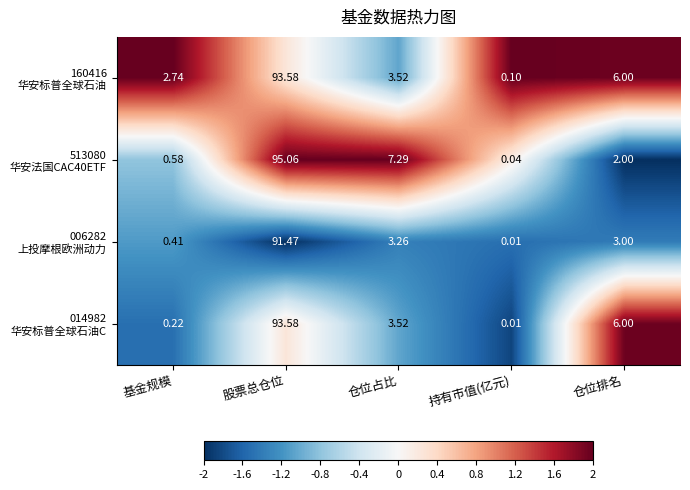

Which label corresponds to the largest value in the chart?

股票总仓位